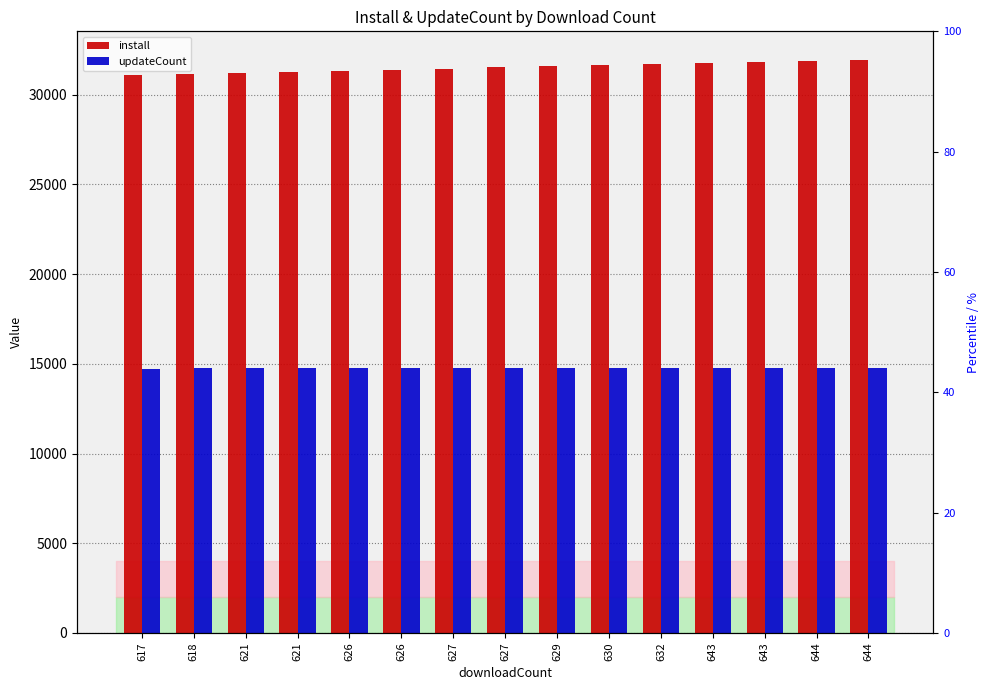

What is the average value of the install series?

31525